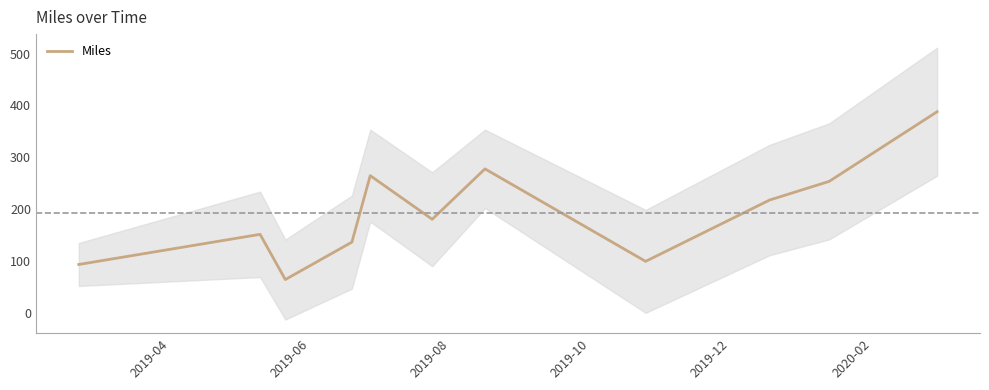

What is the maximum value for Miles?

388